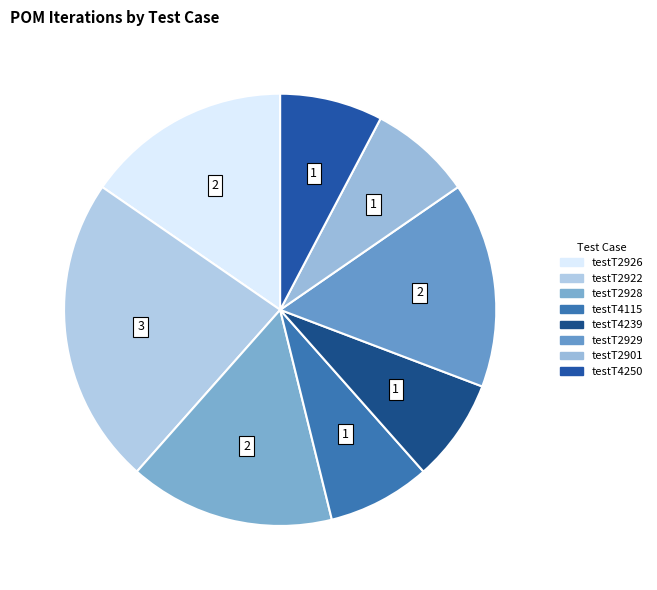

To the nearest percent, what is the difference between the testT4250 and testT2926 slice percentages?

8%